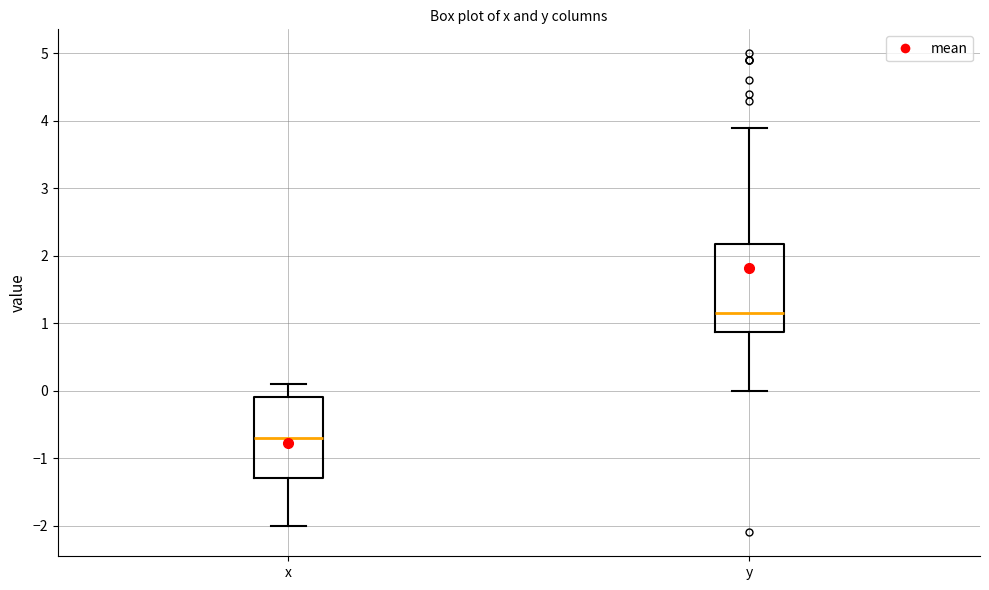

Where is the upper edge of the box for y on the y-axis? The values are not printed on the chart, so give them approximately, as read against the axis.

2.2